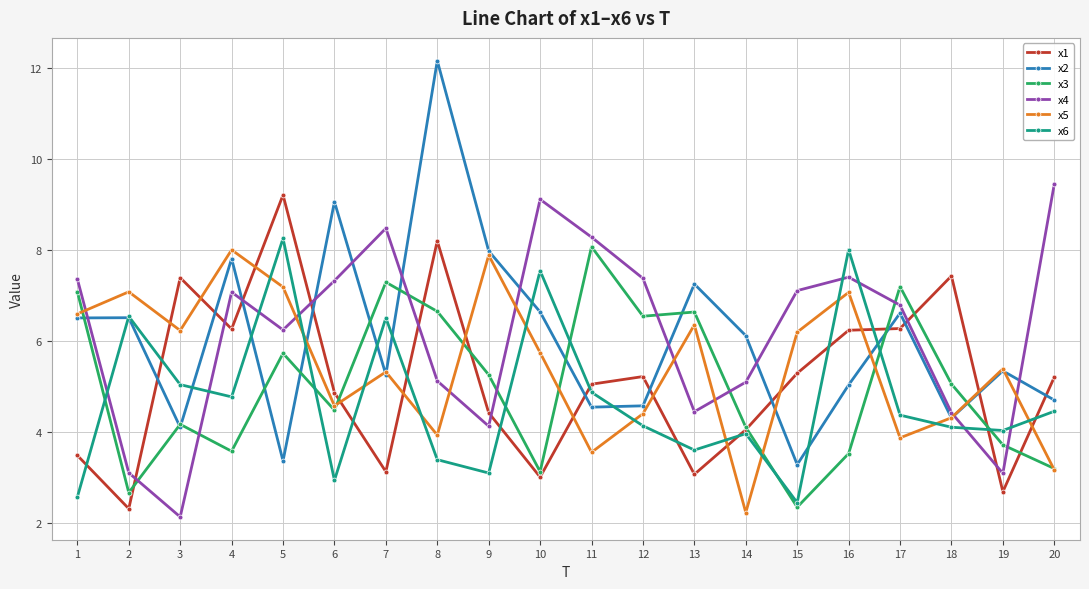

What is the average value of the x5 series?

5.5